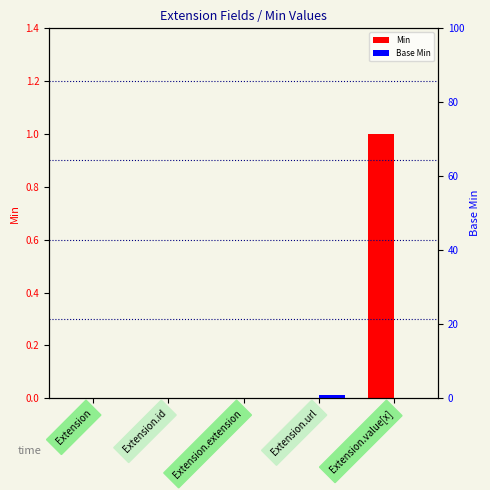

What is the difference between the maximum and minimum values in the Base Min series?

1